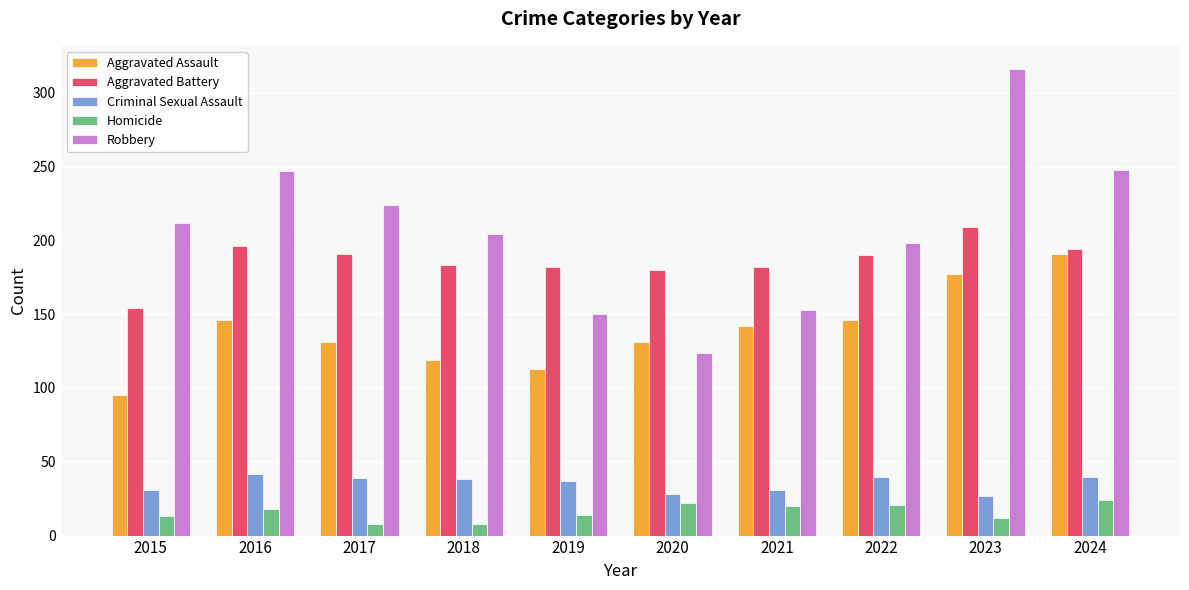

The Aggravated Assault series shows 328 at 2024. True or false?

False